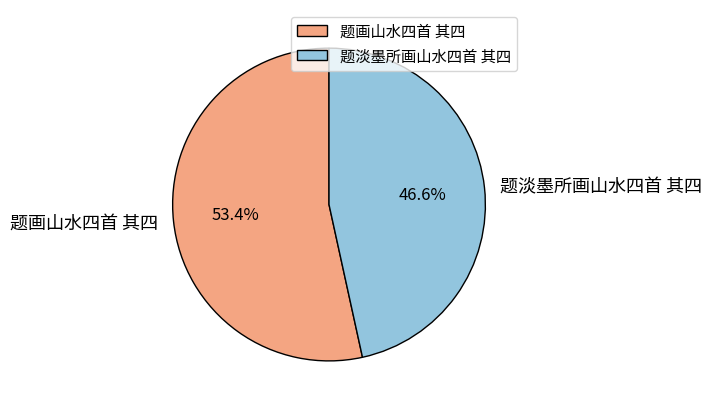

Count the number of slices in the pie.

2